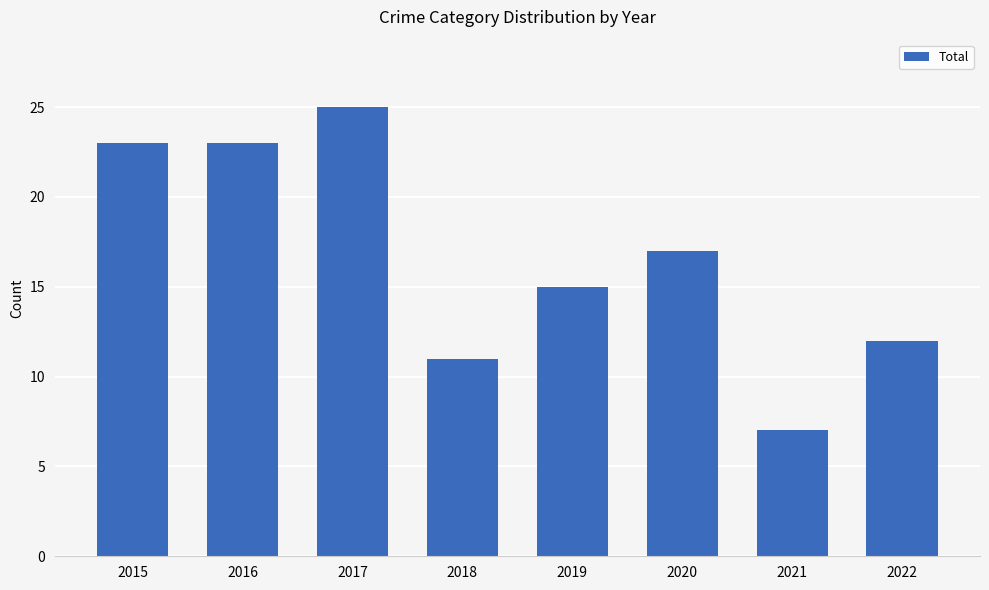

Reading right to left, extract all data points from this chart.

2022=12	2021=7	2020=17	2019=15	2018=11	2017=25	2016=23	2015=23